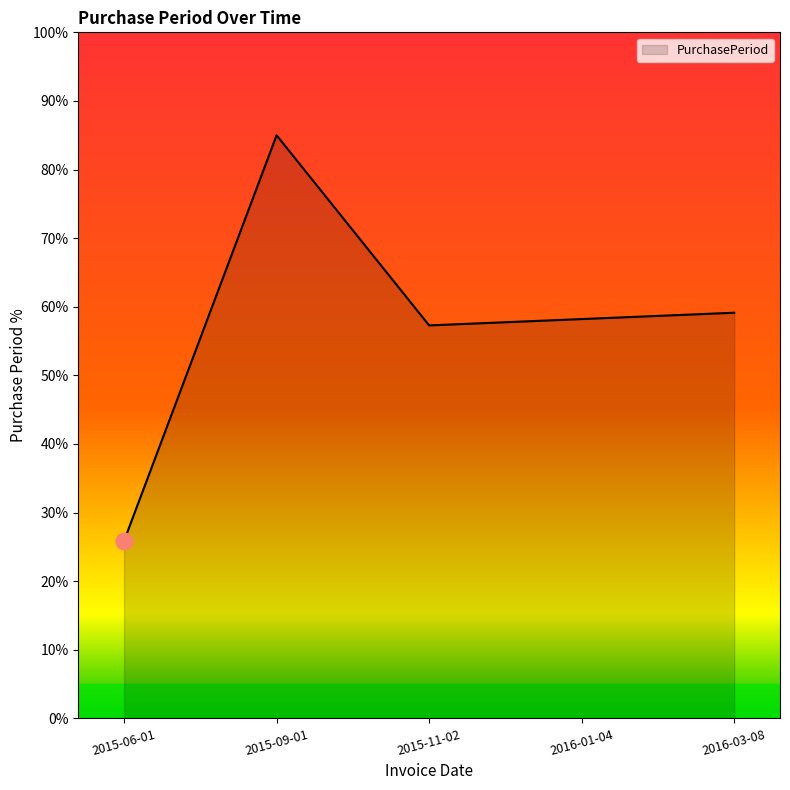

What is the minimum value shown in the chart?

25.9